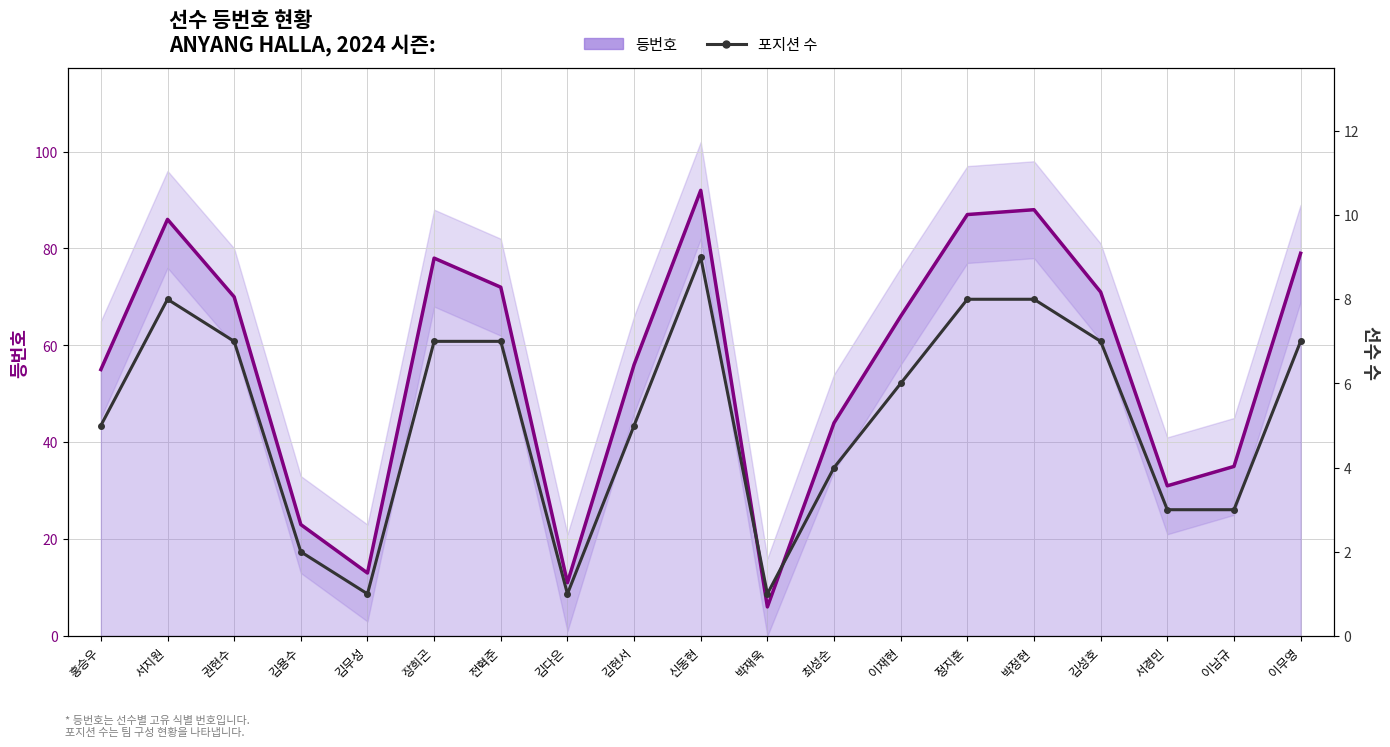

Reading right to left, transcribe all the data shown in this chart.

등번호: 이무영=79	이남규=35	서경민=31	김성호=71	박정현=88	정지훈=87	이재현=66	최성순=44	박재욱=6	신동현=92	김현서=56	김다은=11	전혁준=72	장희곤=78	김무성=13	김용수=23	권현수=70	서지원=86	홍승우=55
포지션 수: 이무영=7	이남규=3	서경민=3	김성호=7	박정현=8	정지훈=8	이재현=6	최성순=4	박재욱=1	신동현=9	김현서=5	김다은=1	전혁준=7	장희곤=7	김무성=1	김용수=2	권현수=7	서지원=8	홍승우=5